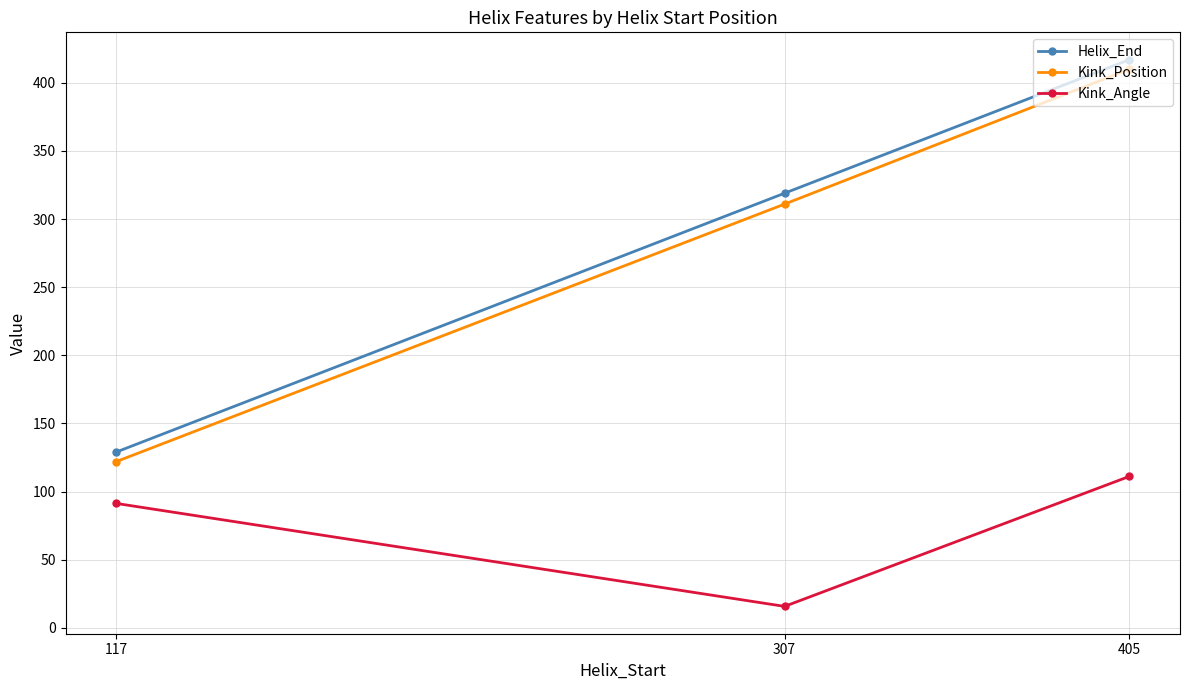

What is the sum of the Helix_End values at 405 and 117?

546.0